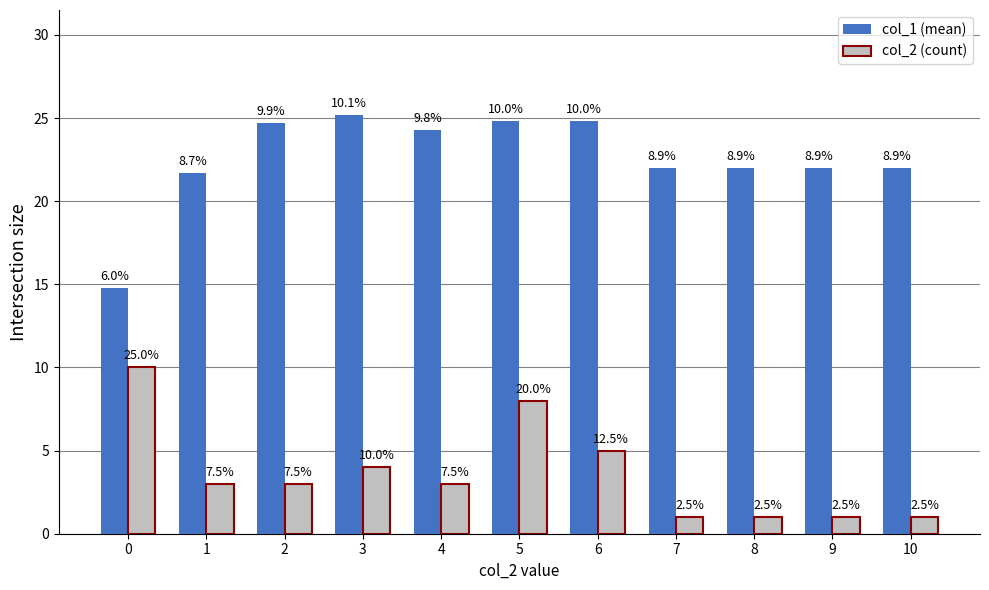

What is the maximum value shown in the chart?

25.2